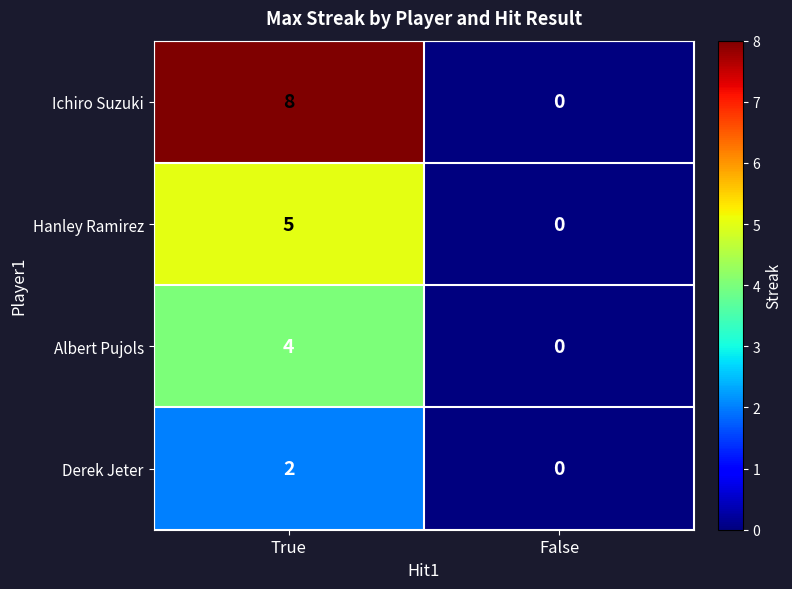

Which label corresponds to the largest value in the chart?

True